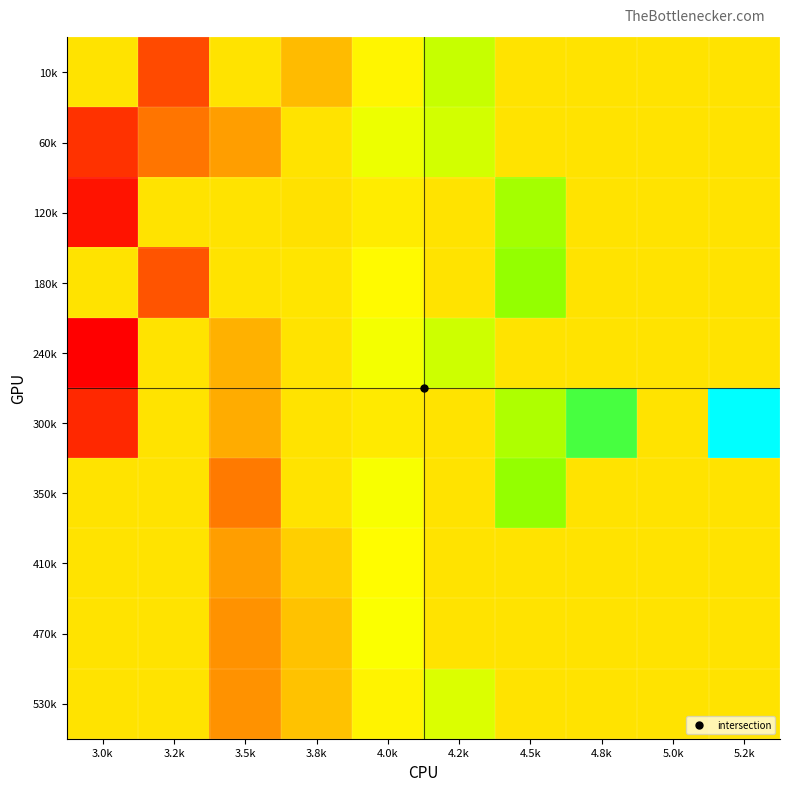

At 3.8k, list the series in order from smallest to largest.

10k, 470k, 530k, 410k, 120k, 60k, 240k, 300k, 350k, 180k